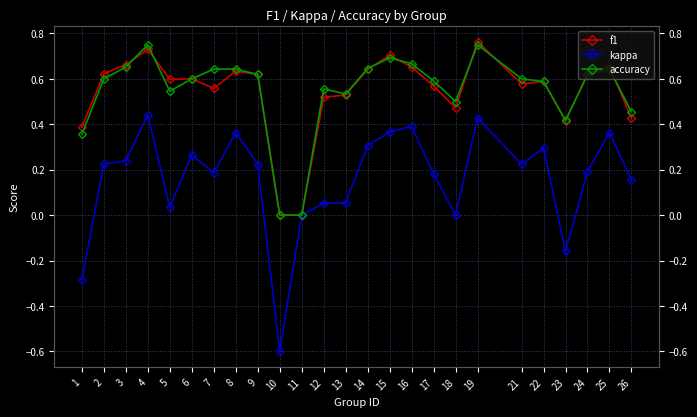

At how many categories does at least one series exceed 0?

23